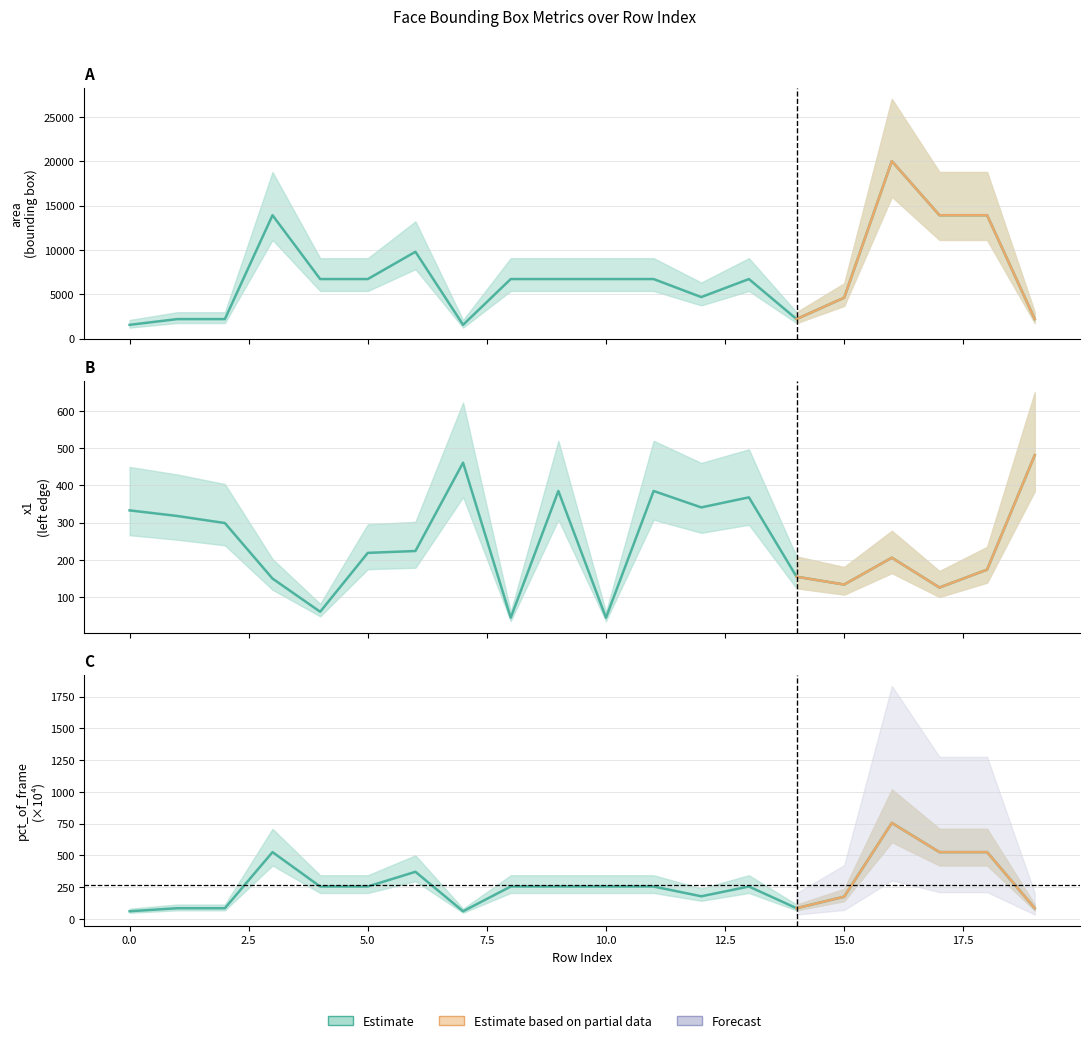

Rank the series at 7 from highest to lowest value.

area, x1, pct_of_frame